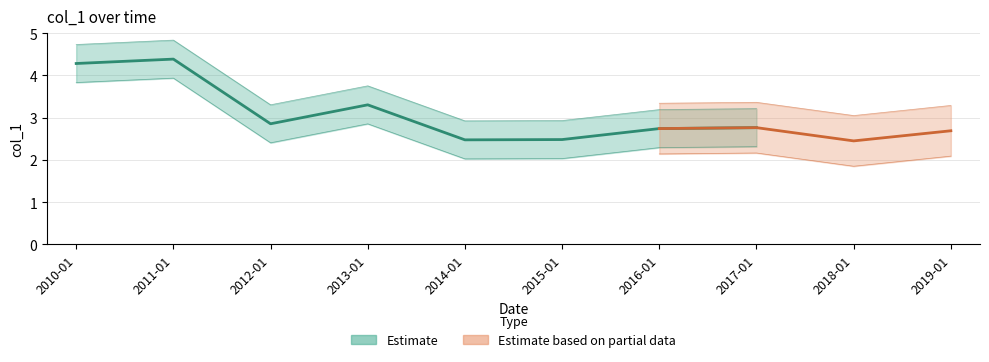

Reading left to right, extract all data points from this chart.

4.3	4.4	2.9	3.3	2.5	2.5	2.7	2.8	2.5	2.7